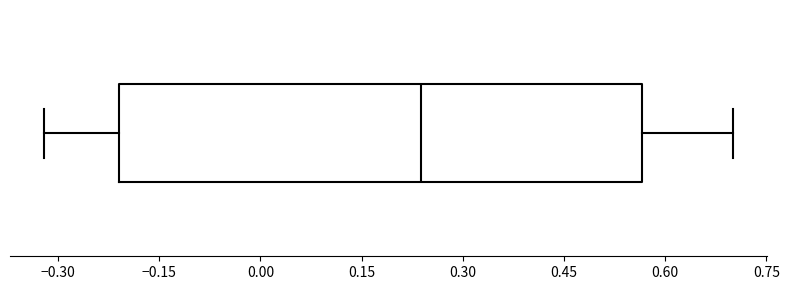

Read this box plot against the x-axis: the position of the median line, the range covered by the box, and the ends of both whiskers. The values are not printed on the chart, so give them approximately, as read against the axis.

median 0.24, box -0.22 to 0.56, whiskers -0.32 to 0.70